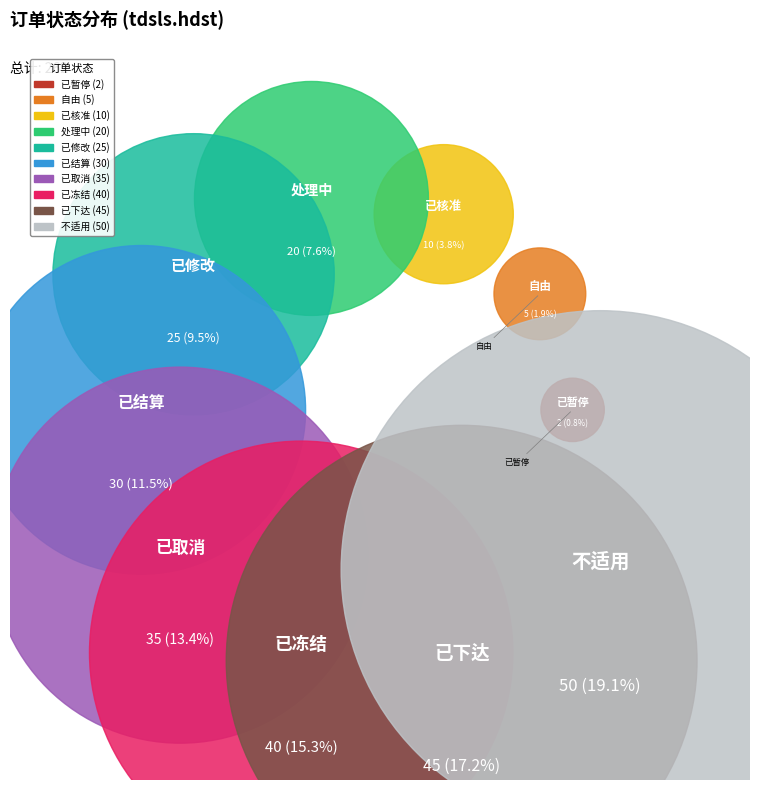

Is it true that 已修改 is 21% of the pie?

False